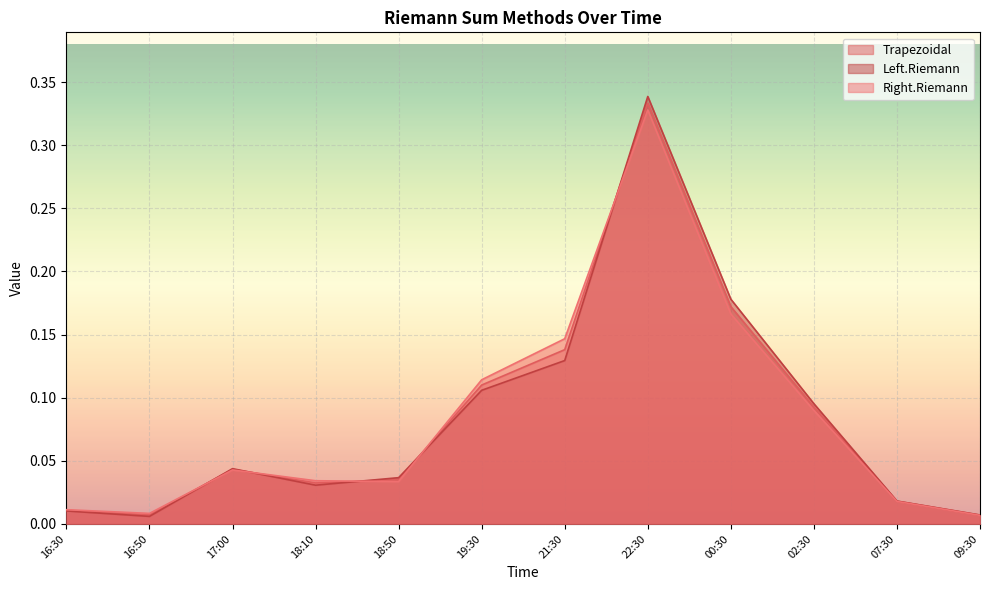

How many categories are shown in the chart?

12